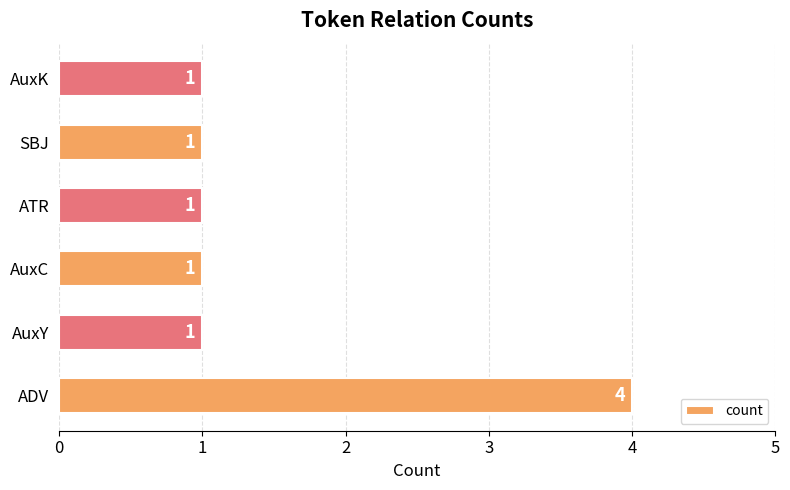

At which category does the chart reach its peak across all series?

ADV